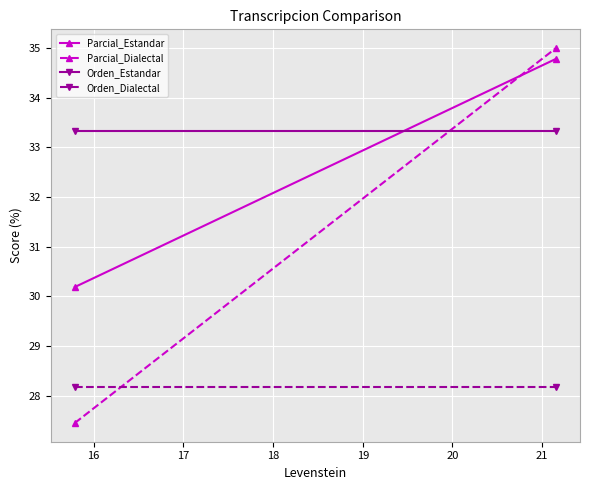

How many values in the Parcial_Estandar series exceed 34?

1